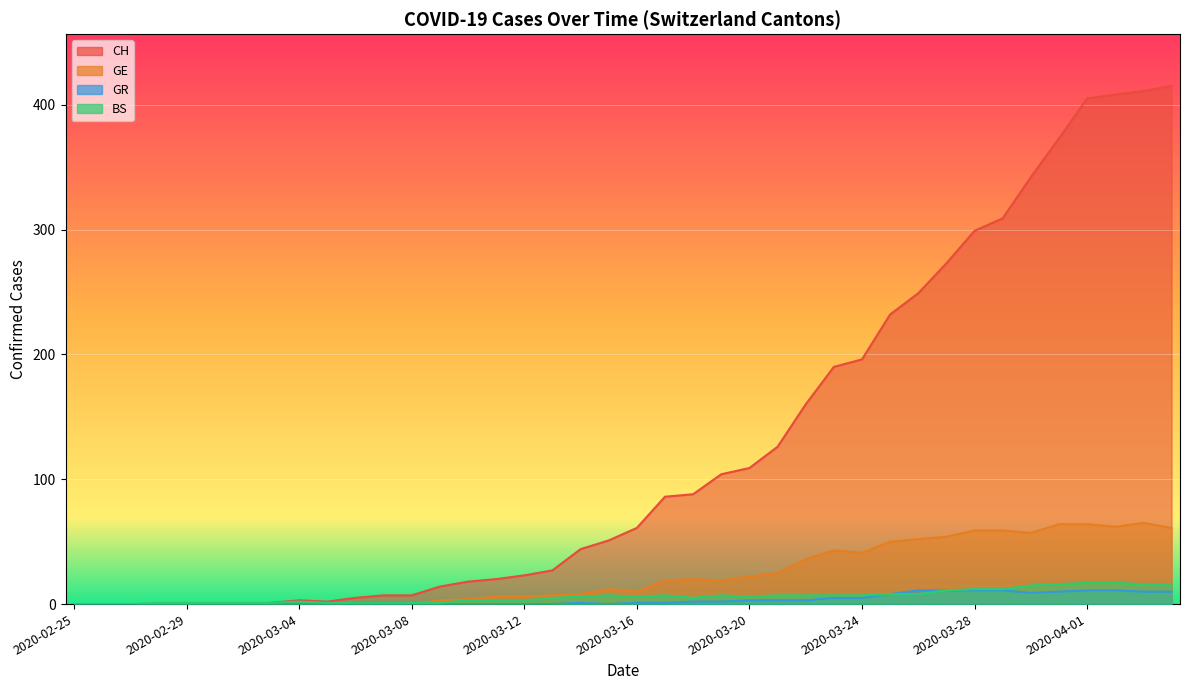

The CH series shows 415 at 2020-04-04. True or false?

True